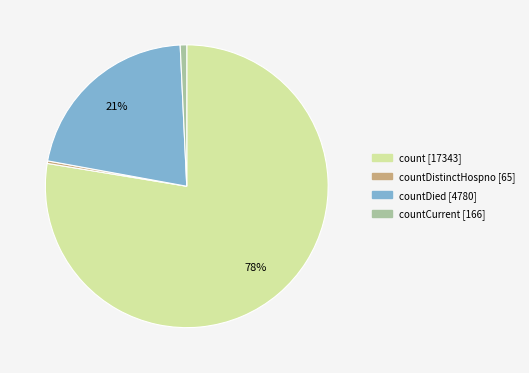

To the nearest percent, what is the average slice percentage?

25%